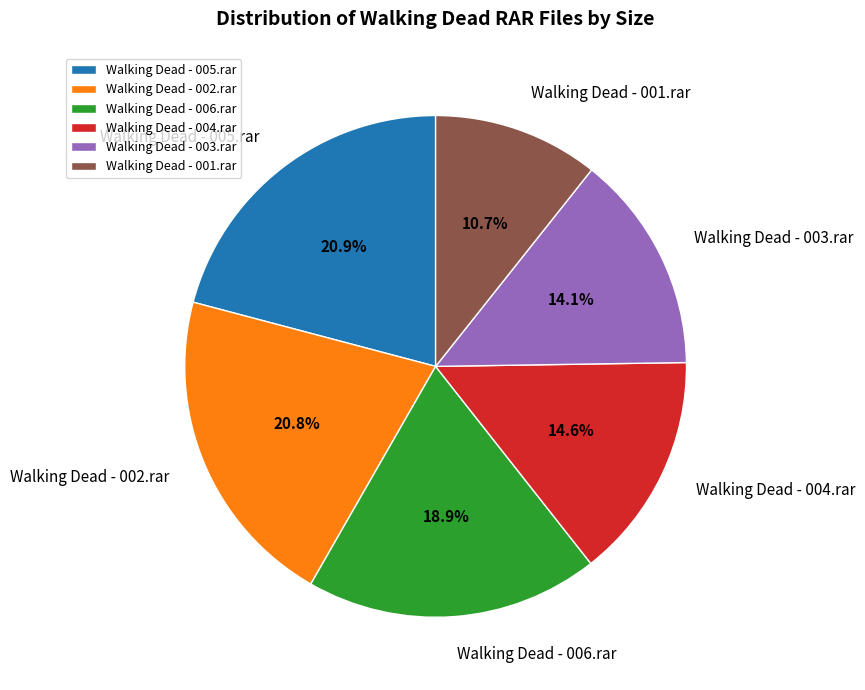

True or false: Walking Dead - 004.rar accounts for 28% of the total.

False